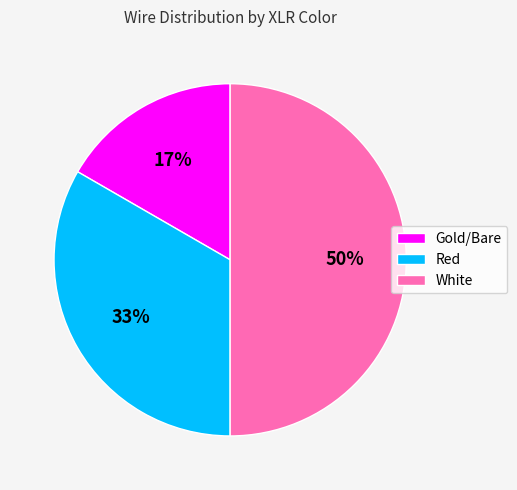

Do Red and White together represent more than half of the pie?

Yes